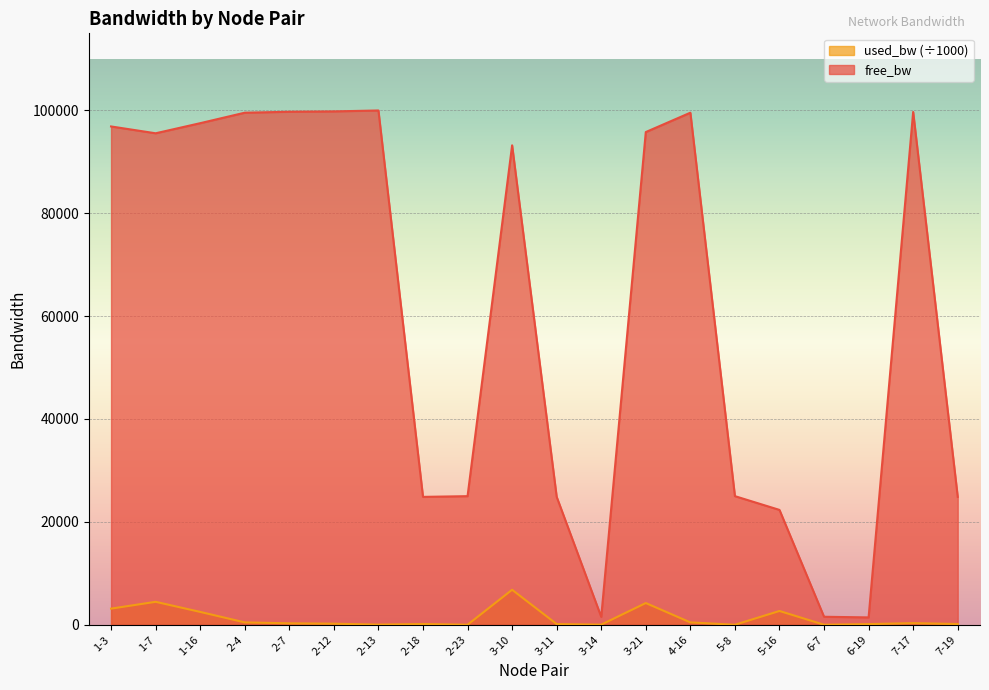

Where does the free_bw series first go above 95540?

1-3